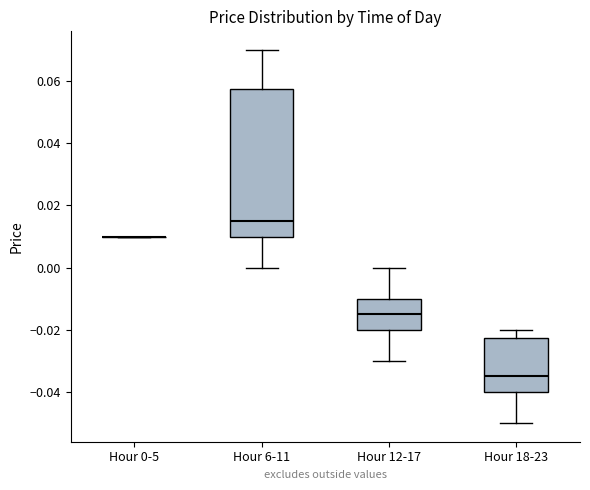

Reading left to right, read every box against the y-axis: the position of its median line, the range the box covers, and the ends of its whiskers. The values are not printed on the chart, so give them approximately, as read against the axis.

Hour 0-5: box collapsed to a line at 0.010, whiskers 0.010 to 0.010
Hour 6-11: median 0.016, box 0.010 to 0.058, whiskers 0.000 to 0.070
Hour 12-17: median -0.014, box -0.020 to -0.010, whiskers -0.030 to 0.000
Hour 18-23: median -0.034, box -0.040 to -0.022, whiskers -0.050 to -0.020